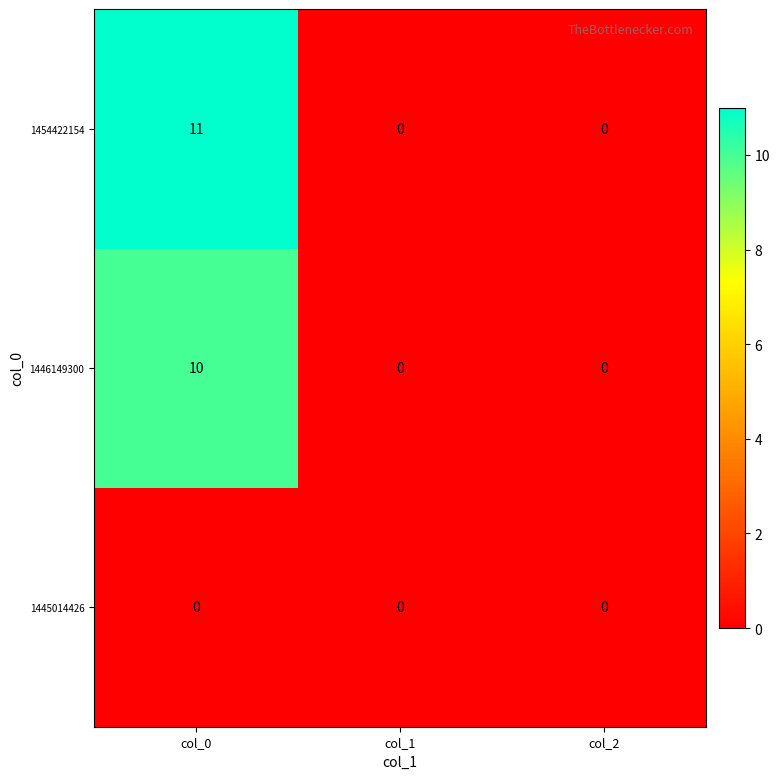

Which category has the highest value across all series?

col_0